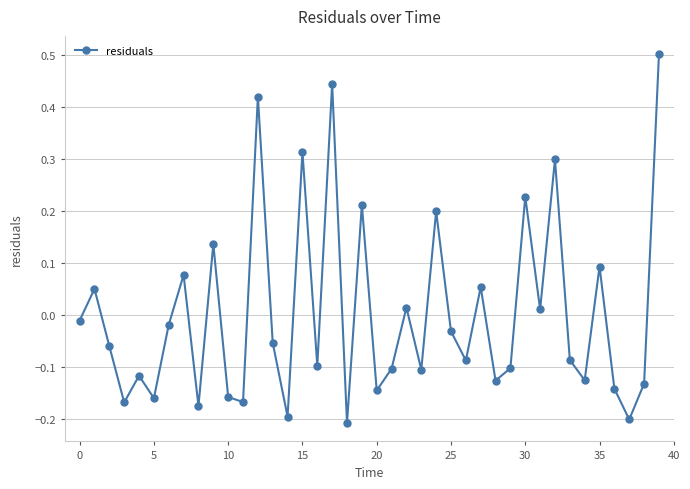

What is the difference between the maximum and minimum values?

0.7